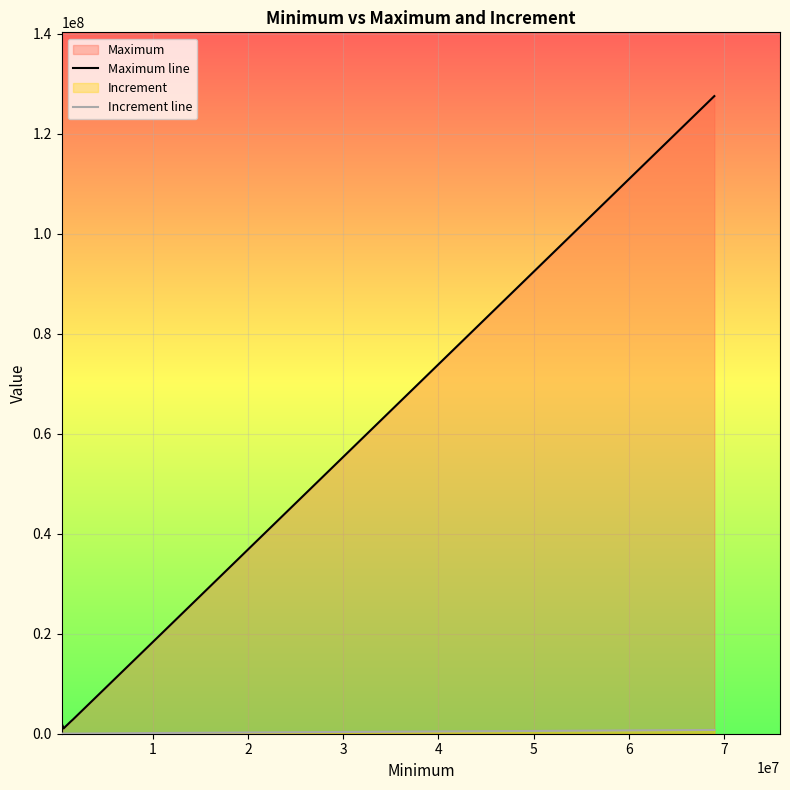

Which series has the largest range (max minus min)?

Maximum line